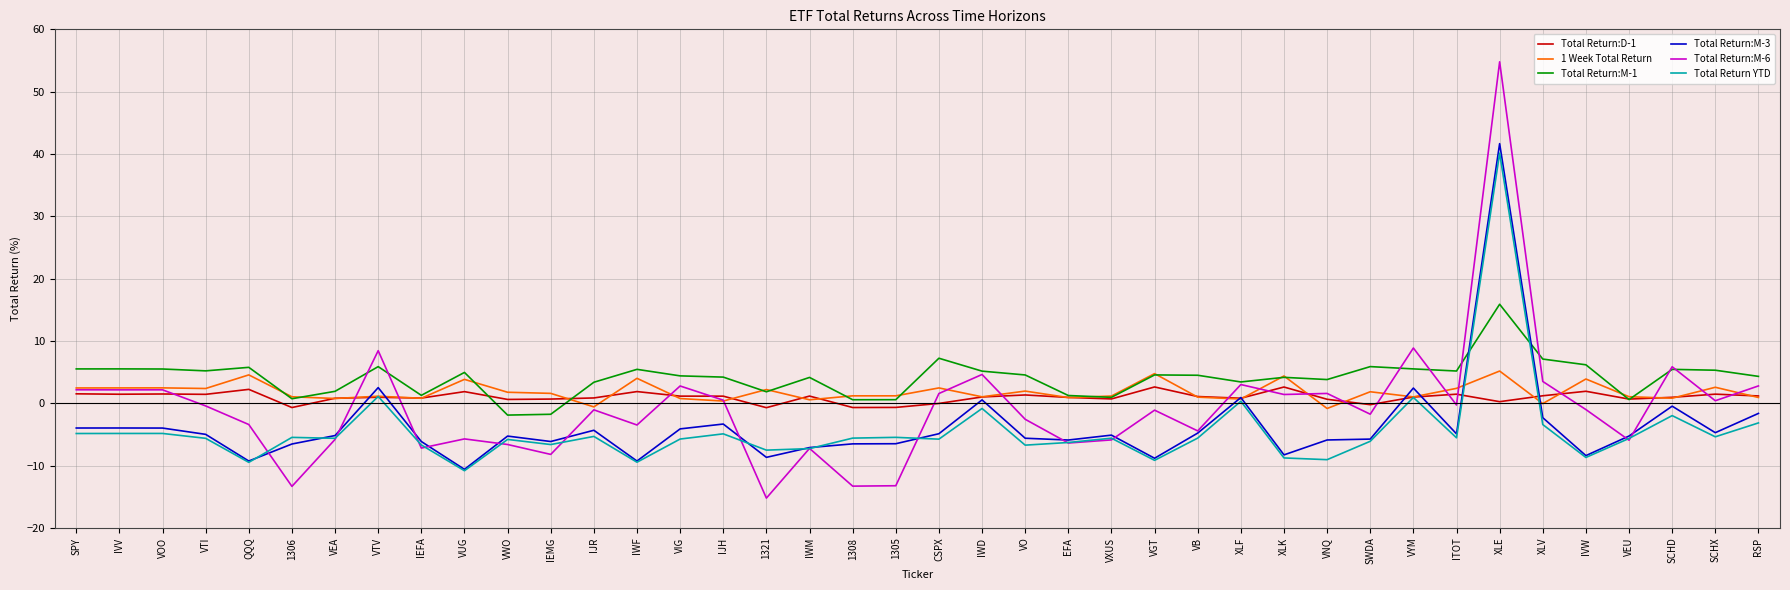

Which series has the largest range (max minus min)?

Total Return:M-6